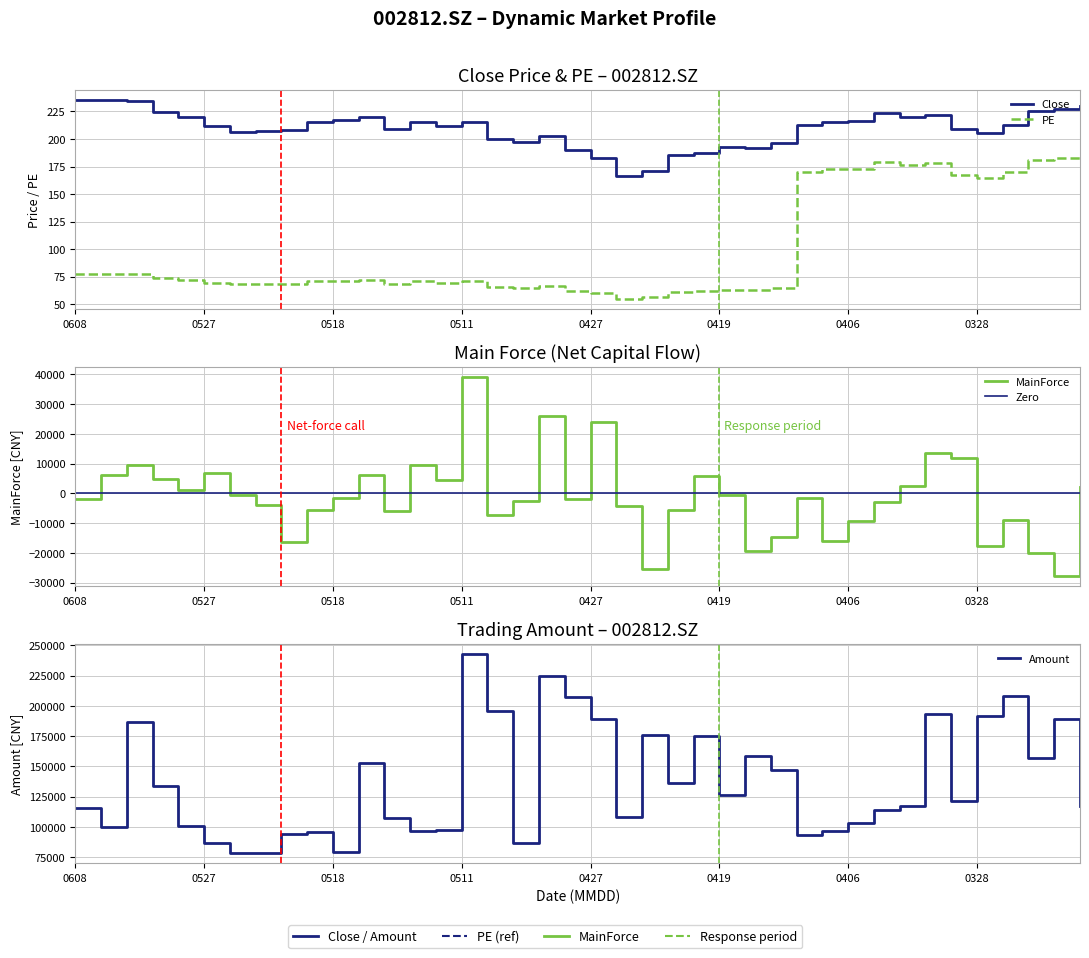

What is the total value across all series at 20220506?

84596.6